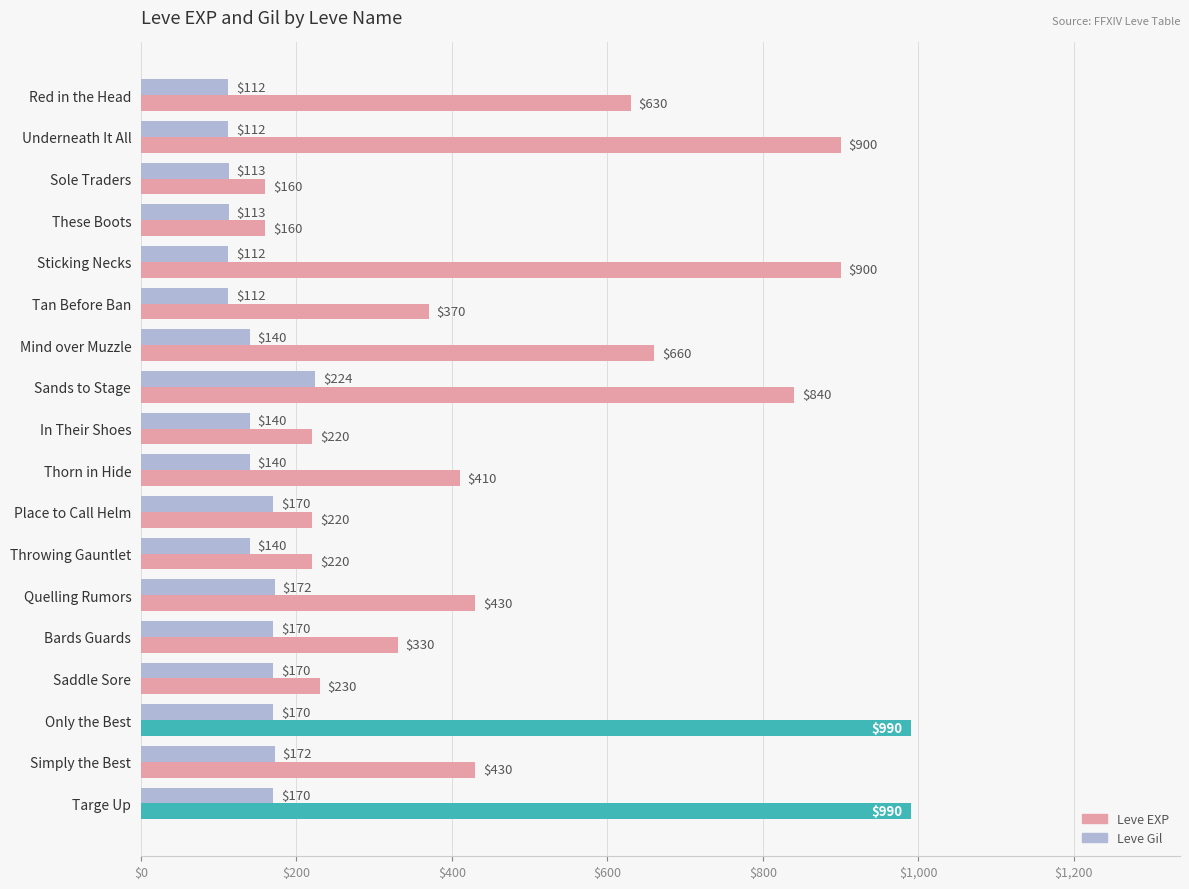

What is the maximum value for Leve Gil?

224